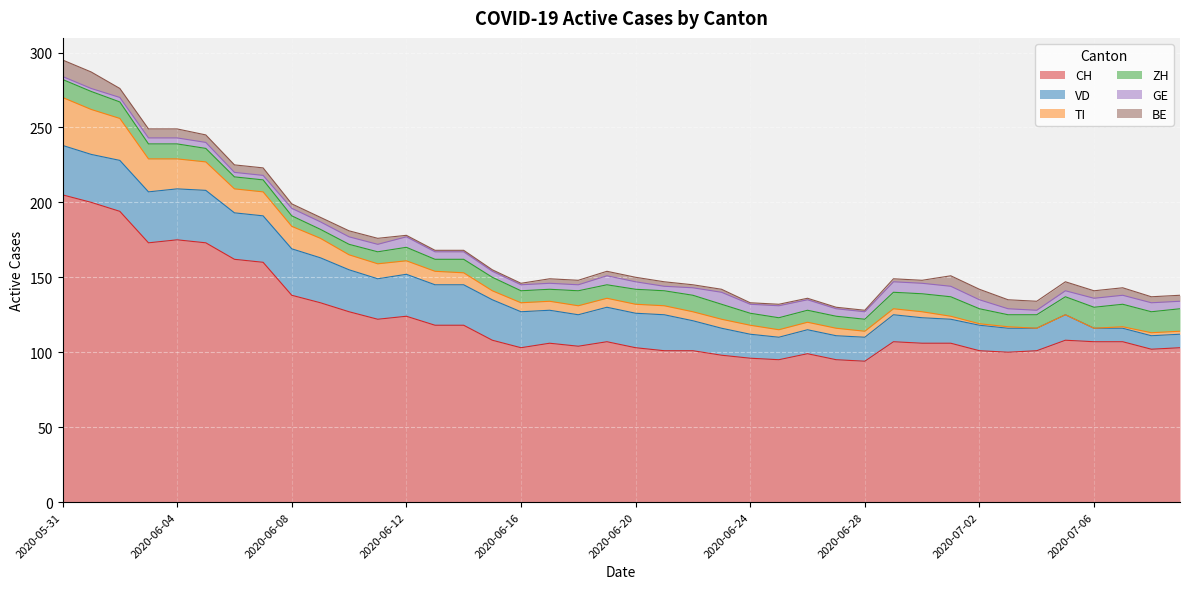

How many data points in BE are less than 3?

14